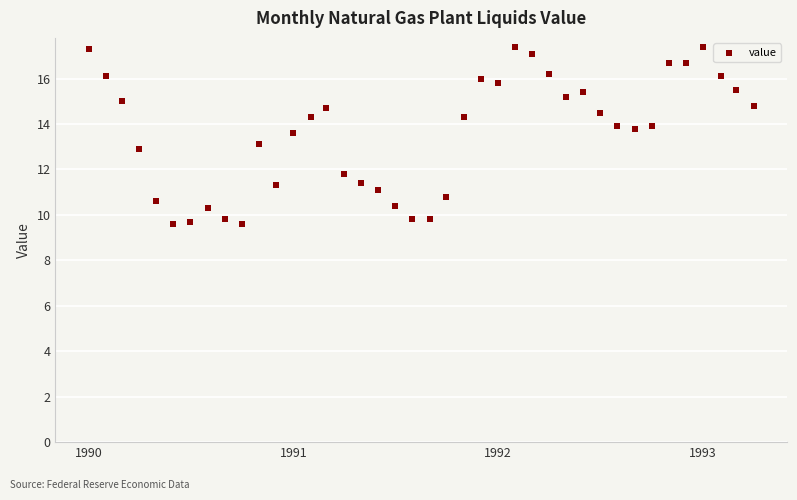

What is the range of X values (max minus min)?

1186.0